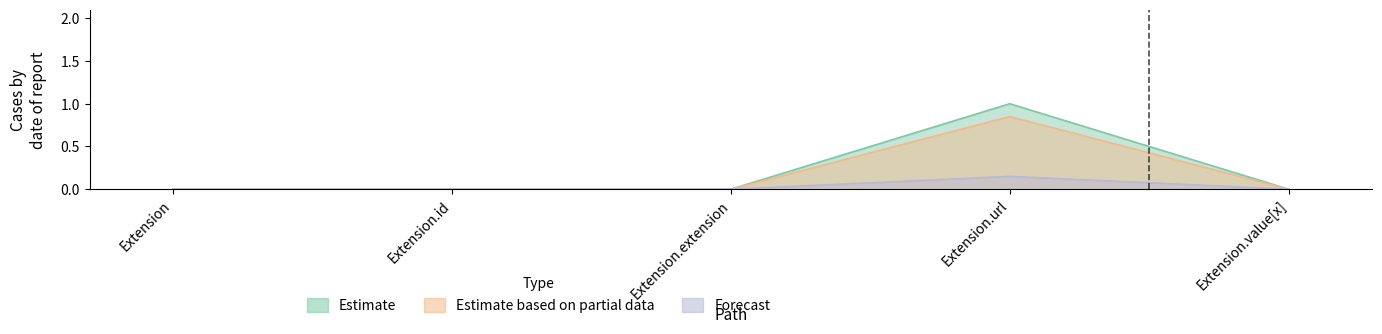

How many values in Base Min are above zero?

1